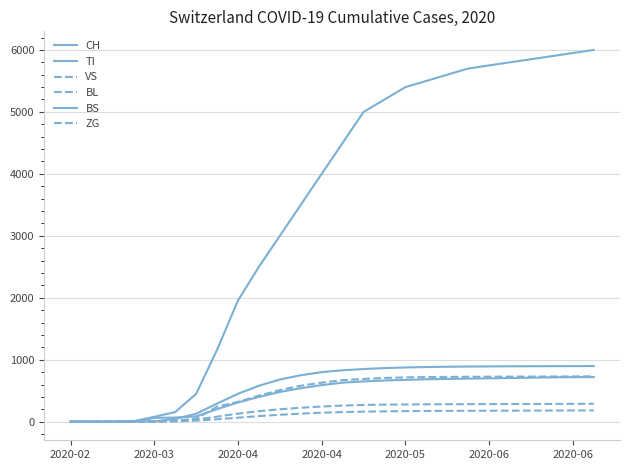

Reading left to right, extract all data points from this chart.

CH: 0	0	2	6	79	155	449	1160	1955	2500	3000	3500	4000	4500	5000	5200	5400	5500	5600	5700	5750	5800	5850	5900	5950	6000
TI: 0	0	0	0	61	67	85	202	310	400	480	540	590	630	650	665	675	685	690	695	700	705	710	715	718	720
VS: 0	0	2	2	6	15	35	81	130	170	200	225	245	260	270	275	278	280	282	283	284	285	286	287	288	289
BL: 0	0	0	2	5	18	46	242	320	420	510	580	630	670	690	705	715	720	723	725	726	727	728	729	730	731
BS: 0	0	0	4	4	46	128	292	450	580	680	750	800	830	850	865	875	882	887	890	892	894	895	896	897	898
ZG: 0	0	0	0	0	5	18	39	65	90	112	130	145	155	162	167	170	173	175	176	177	178	179	180	181	182